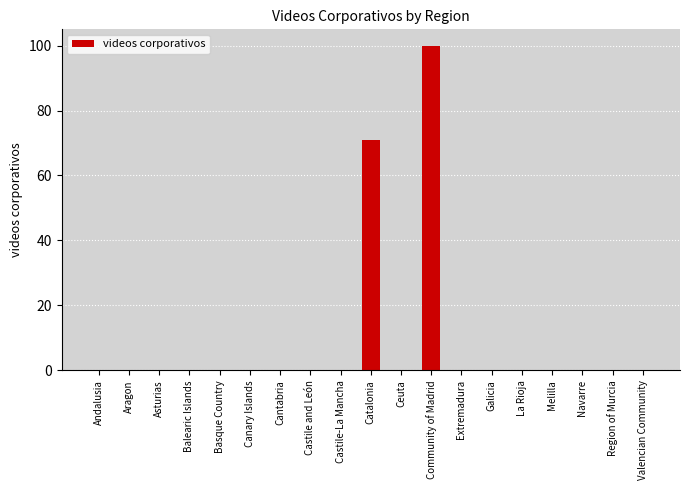

At which label is the value closest to 50?

Catalonia